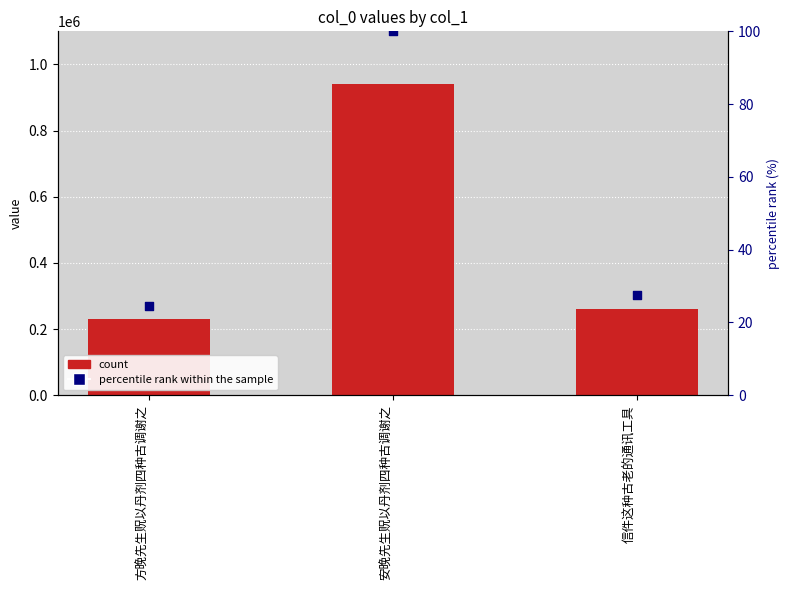

At which category is the sum across all series the highest?

安晚先生贶以丹剂四种古调谢之